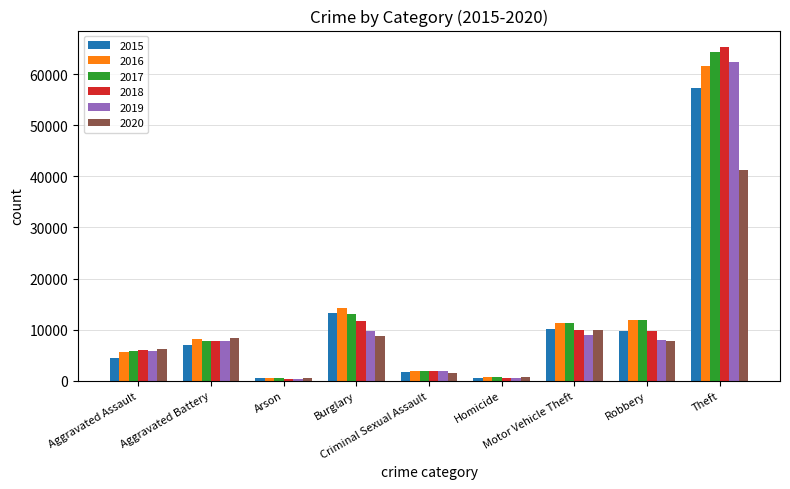

Which series has the widest spread of values?

2018